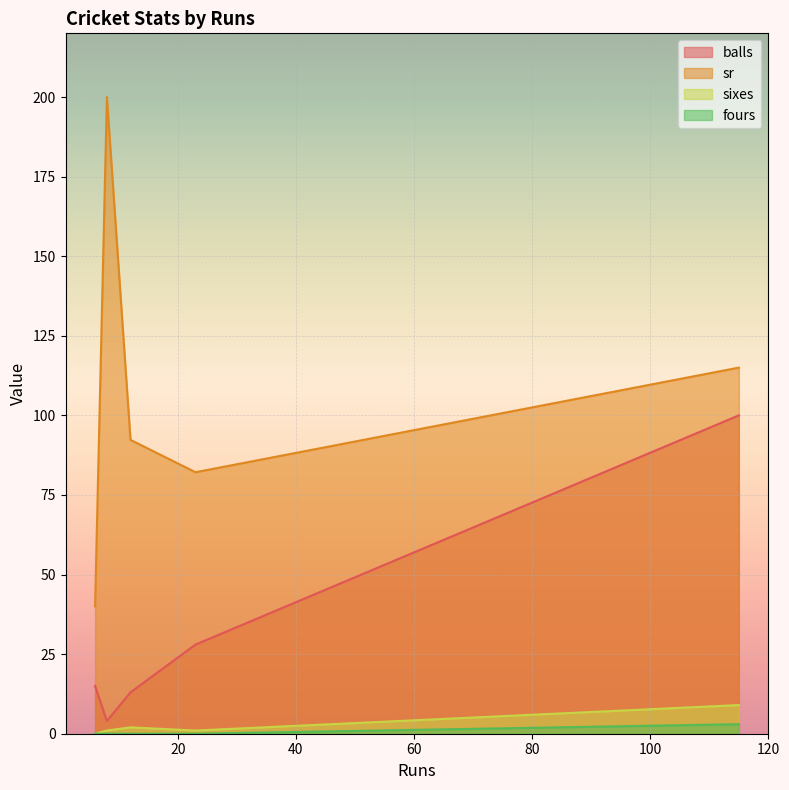

At how many categories does at least one series exceed 192?

1